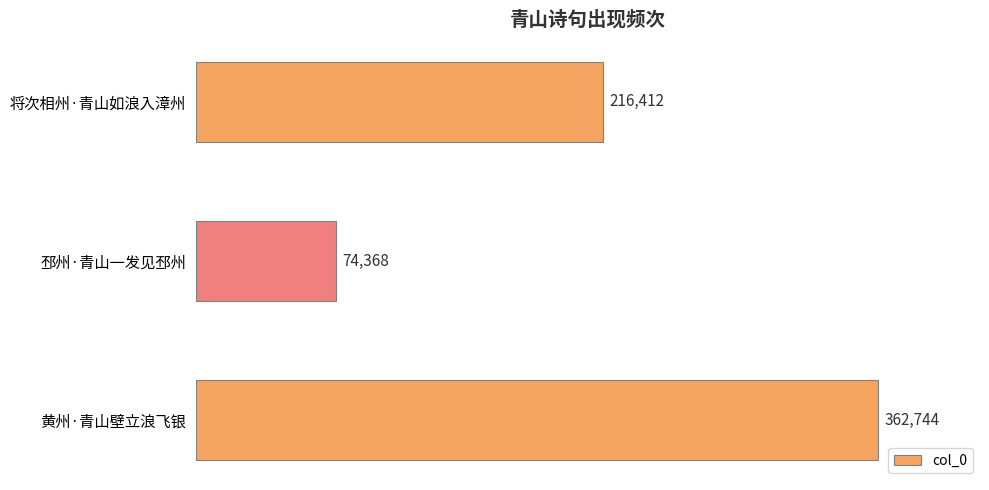

Count the values in the range 74368 to 362744.

3